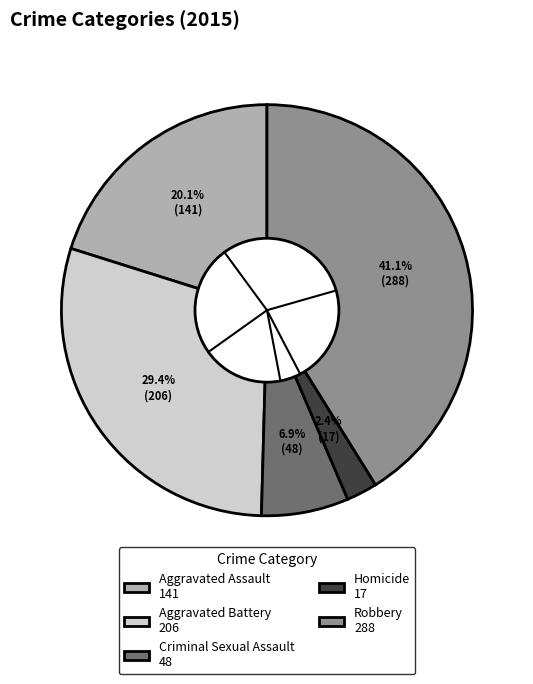

What percentage do Aggravated Assault and Criminal Sexual Assault together represent?

27.0%